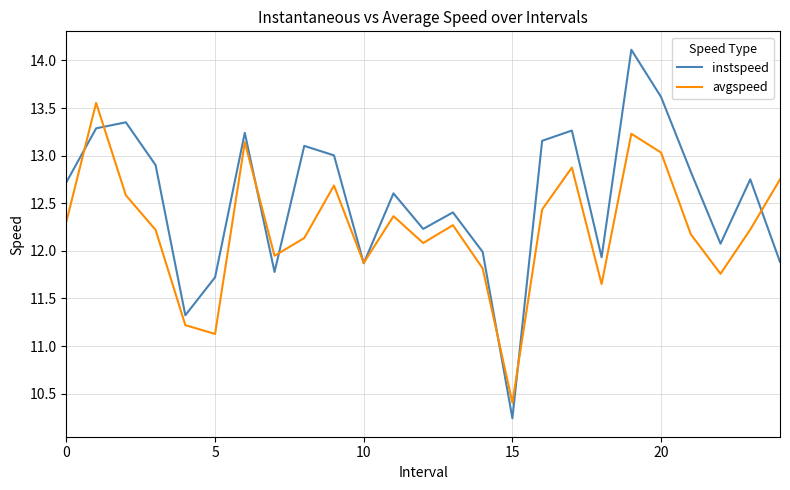

What is the maximum value shown in the chart?

14.1